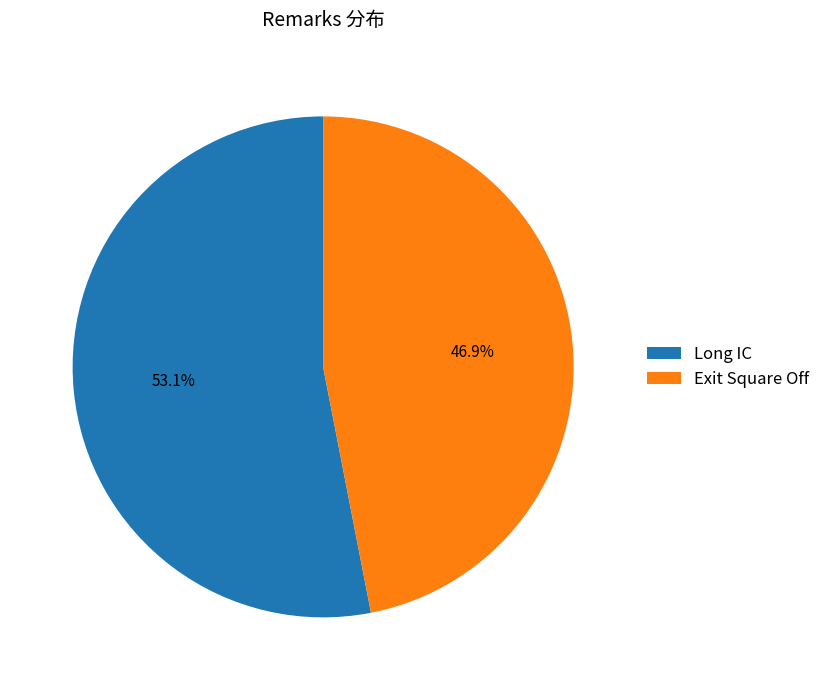

Which slice is the largest?

Long IC